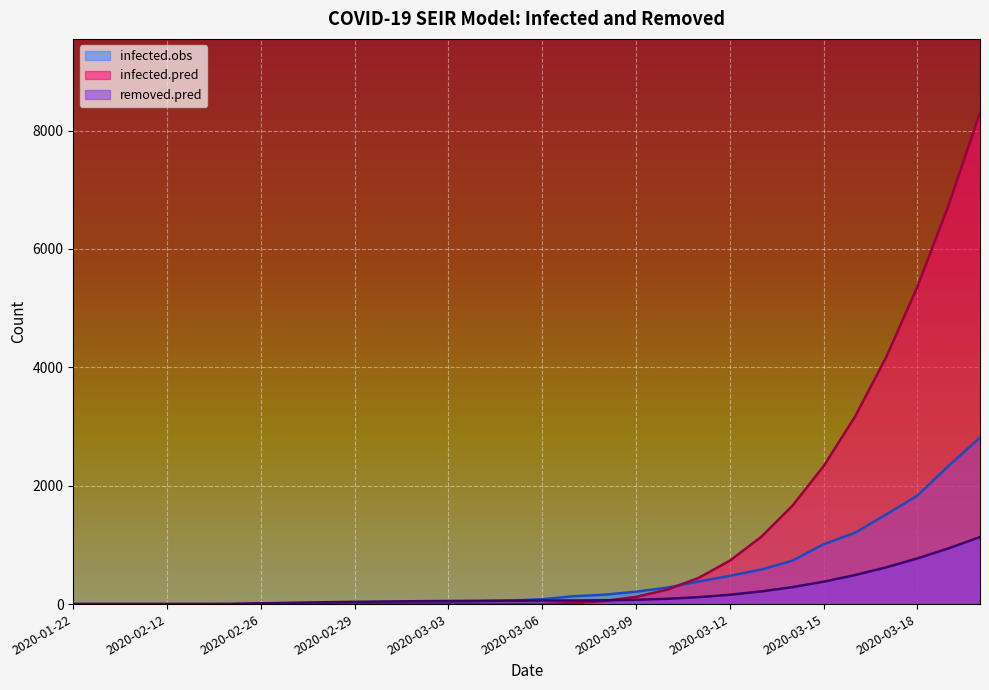

What is the spread (max minus min) of values at 2020-03-11?

325.7